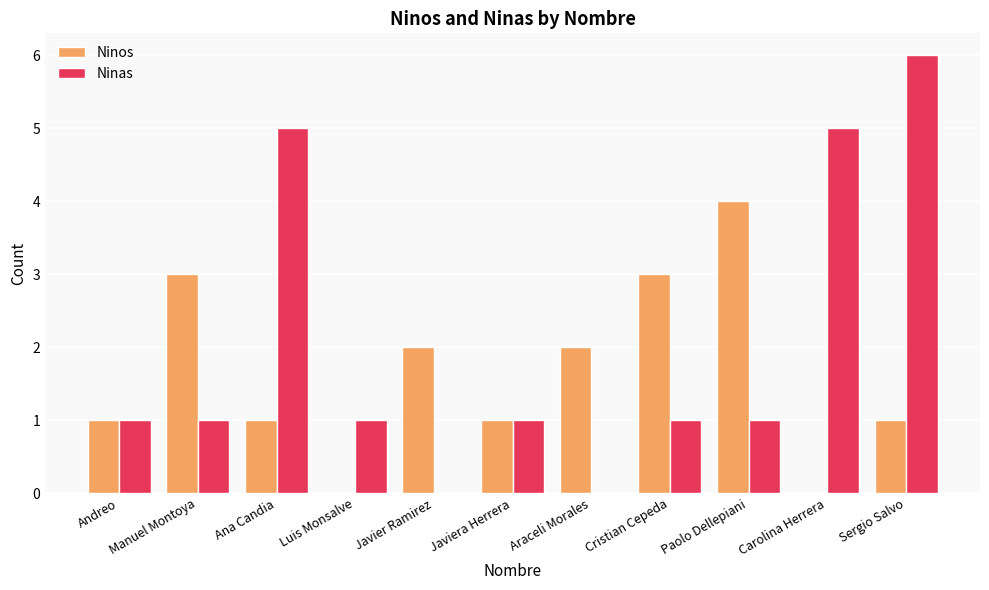

Reading left to right, what are all the values shown in this chart?

Ninos: Andreo=1	Manuel Montoya=3	Ana Candia=1	Luis Monsalve=0	Javier Ramirez=2	Javiera Herrera=1	Araceli Morales=2	Cristian Cepeda=3	Paolo Dellepiani=4	Carolina Herrera=0	Sergio Salvo=1
Ninas: Andreo=1	Manuel Montoya=1	Ana Candia=5	Luis Monsalve=1	Javier Ramirez=0	Javiera Herrera=1	Araceli Morales=0	Cristian Cepeda=1	Paolo Dellepiani=1	Carolina Herrera=5	Sergio Salvo=6